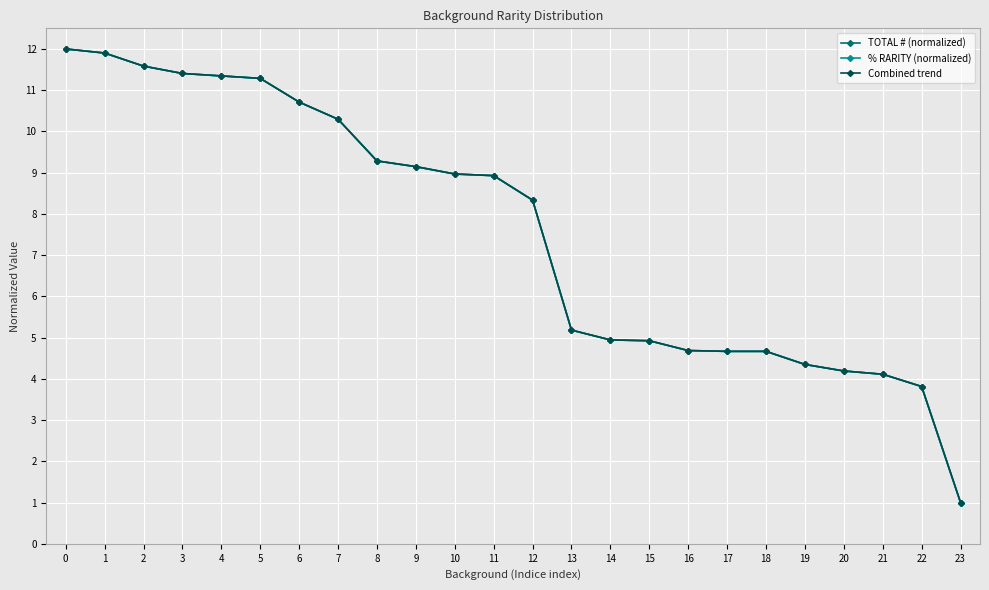

Between 10 and 13, which series saw the biggest shift?

TOTAL # (normalized)